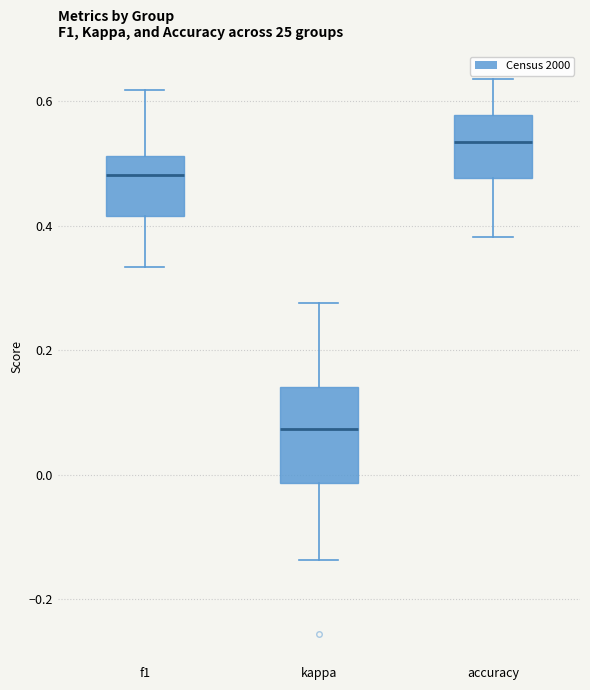

Which box's median line is the lowest?

kappa